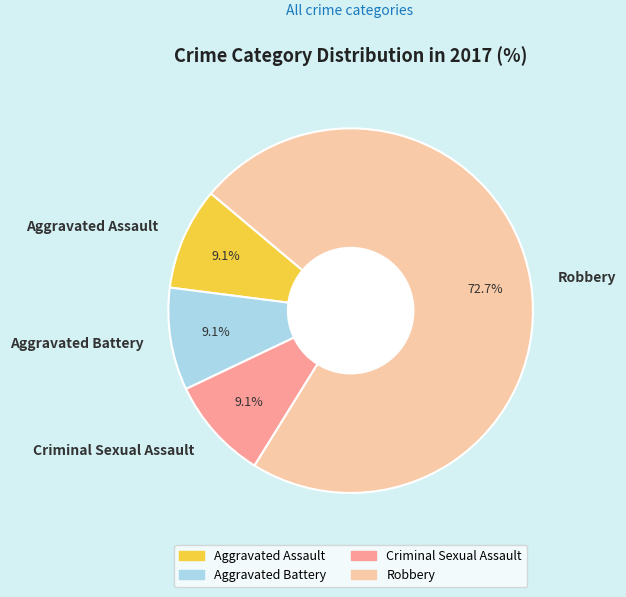

To the nearest percent, what percentage of the pie is Robbery?

73%